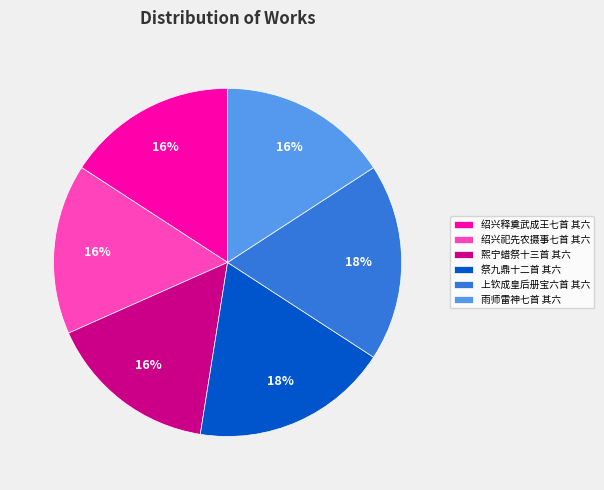

To the nearest percent, what is the average slice percentage?

17%